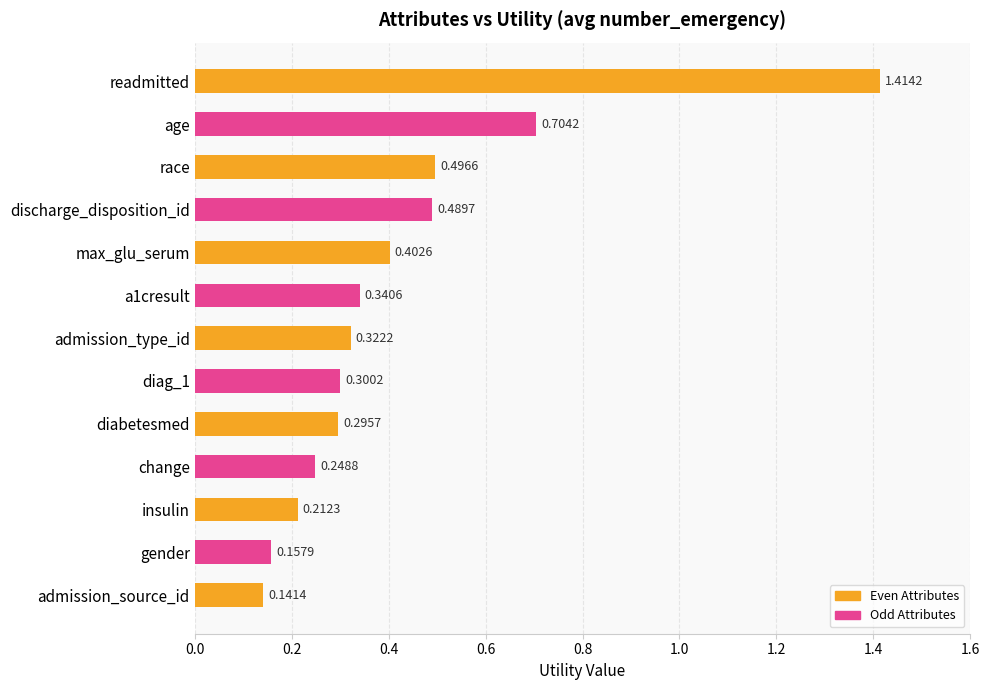

What is the label of the 13th bar from the top?

admission_source_id